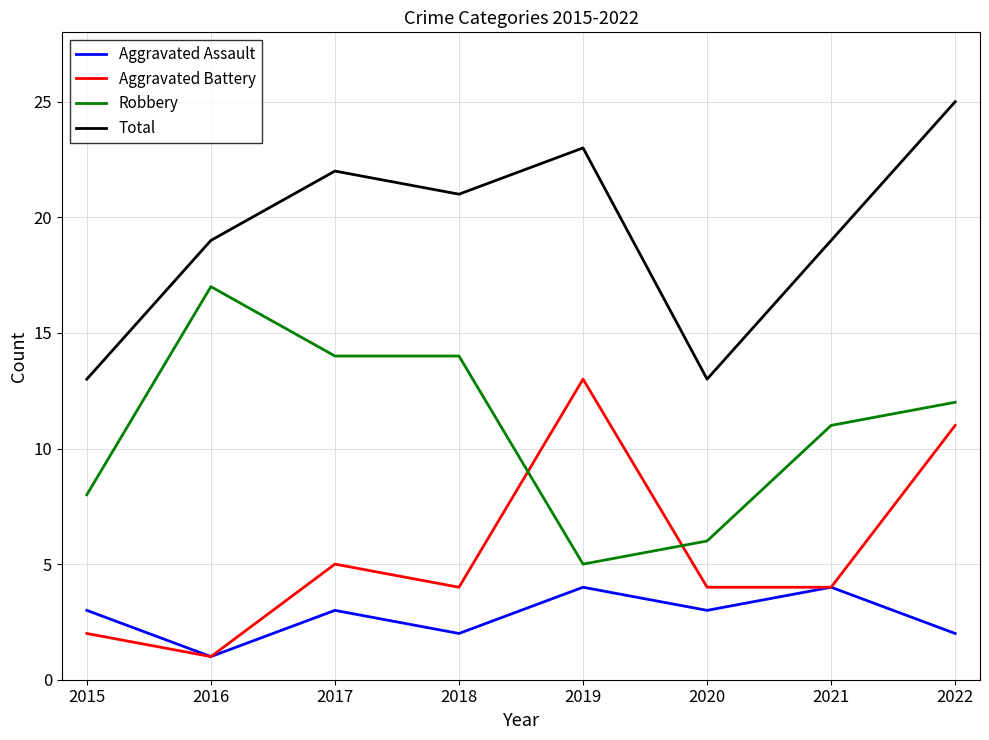

List the series in order of their peak value, highest first.

Total, Robbery, Aggravated Battery, Aggravated Assault